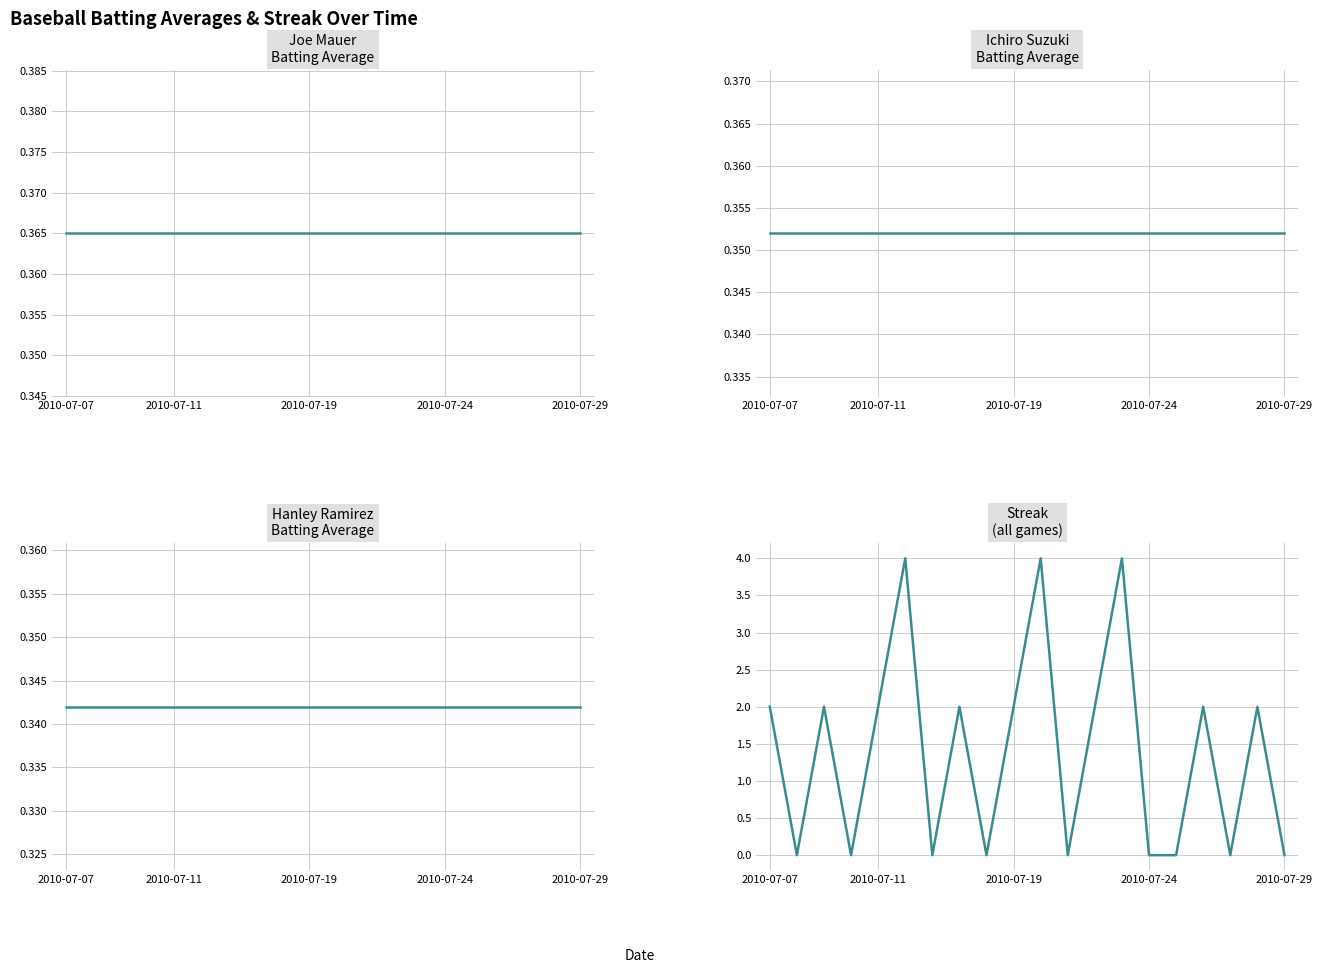

At which category does the chart reach its peak across all series?

5